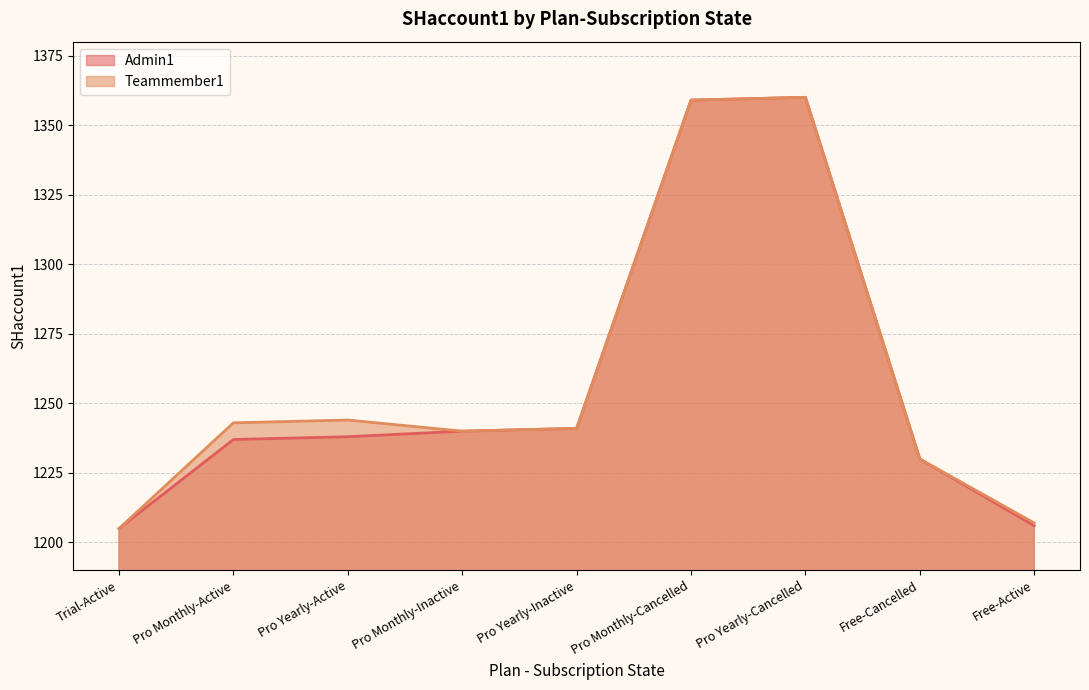

Which series has the largest total across all categories?

Teammember1